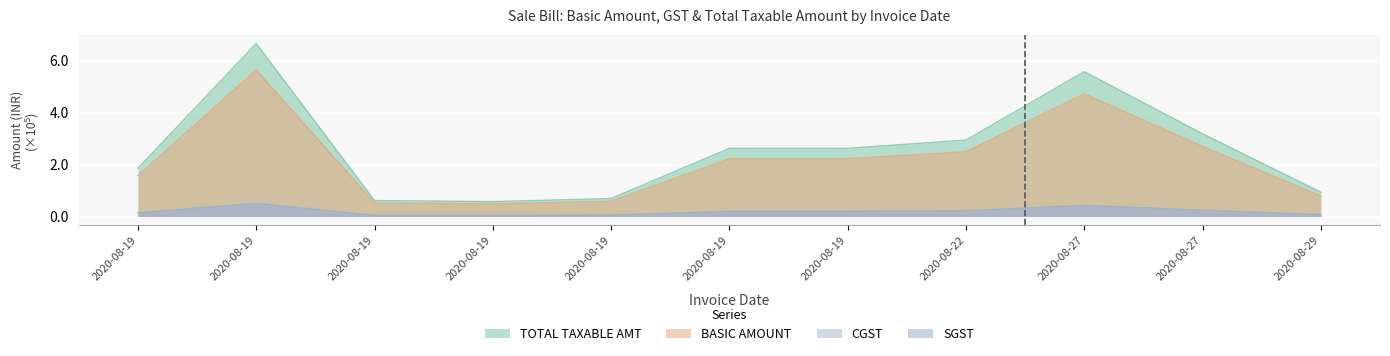

Rank the series by their maximum value, from lowest to highest.

CGST, SGST, BASIC AMOUNT, TOTAL TAXABLE AMT